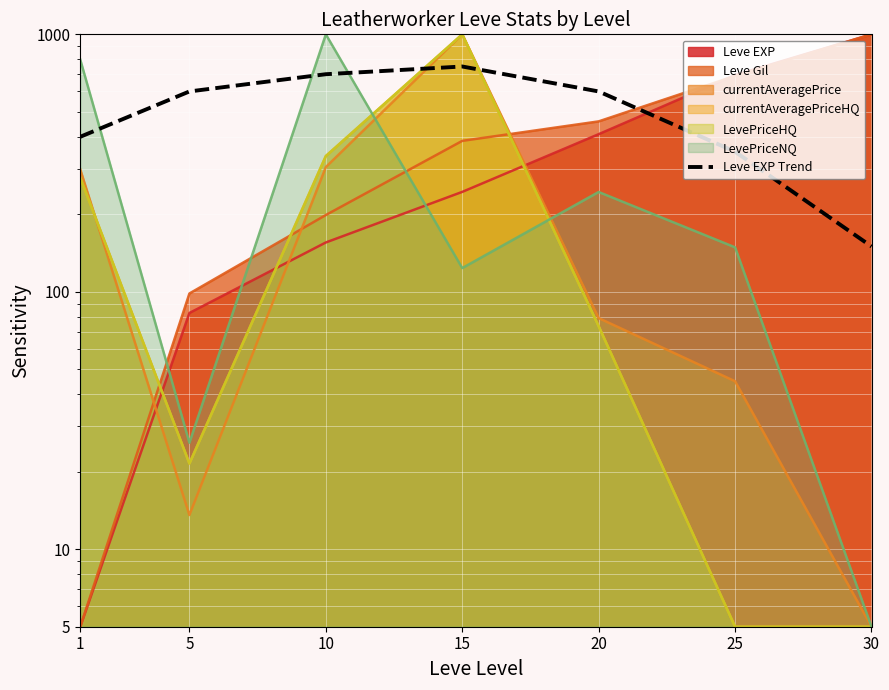

The value at 5 is 291. True or false?

False